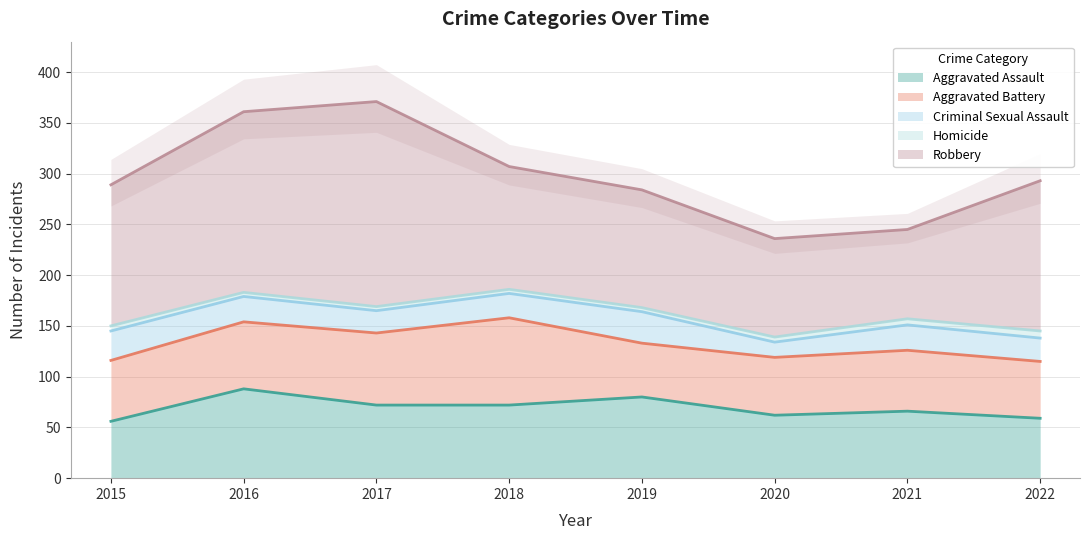

Where is Robbery nearest to the value 145?

2022